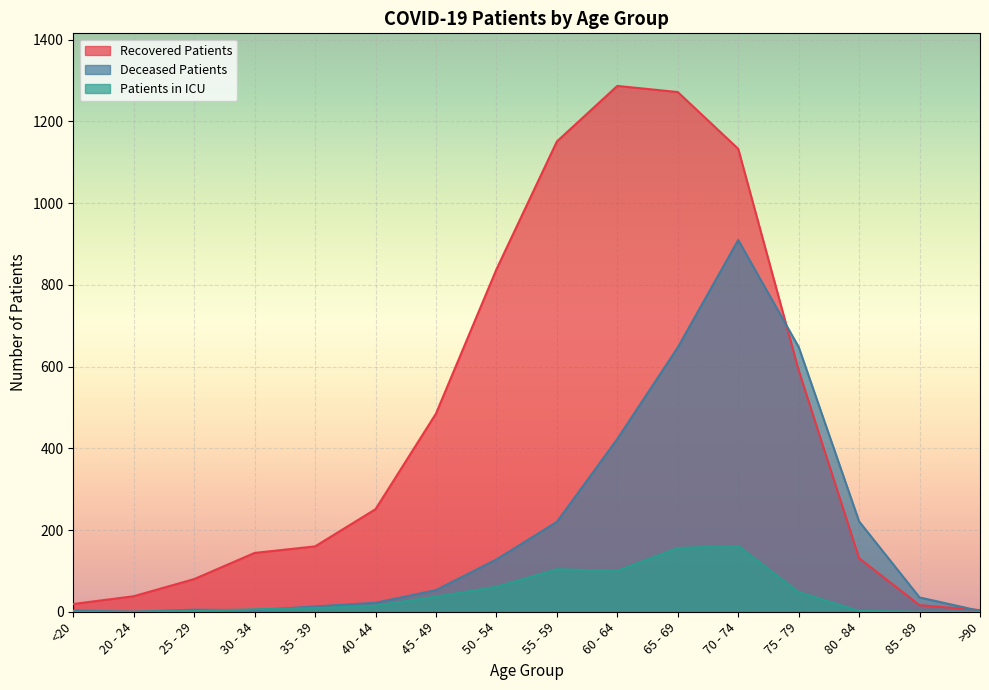

Is it true that recovered_patients equals 776 at 60 - 64?

False